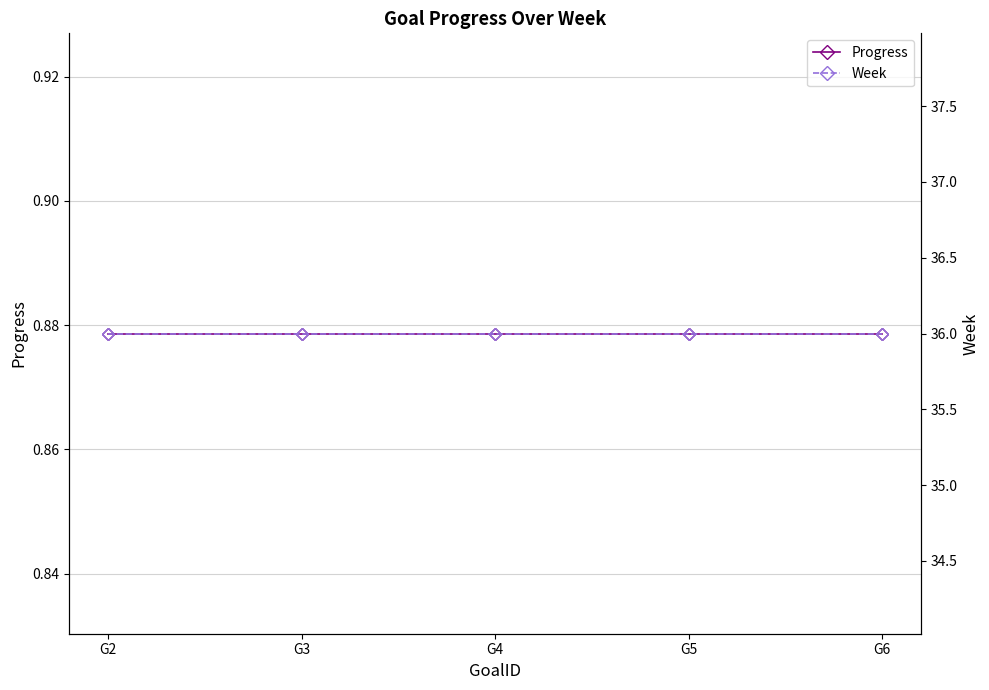

True or false: Progress and Week cross at least once.

False